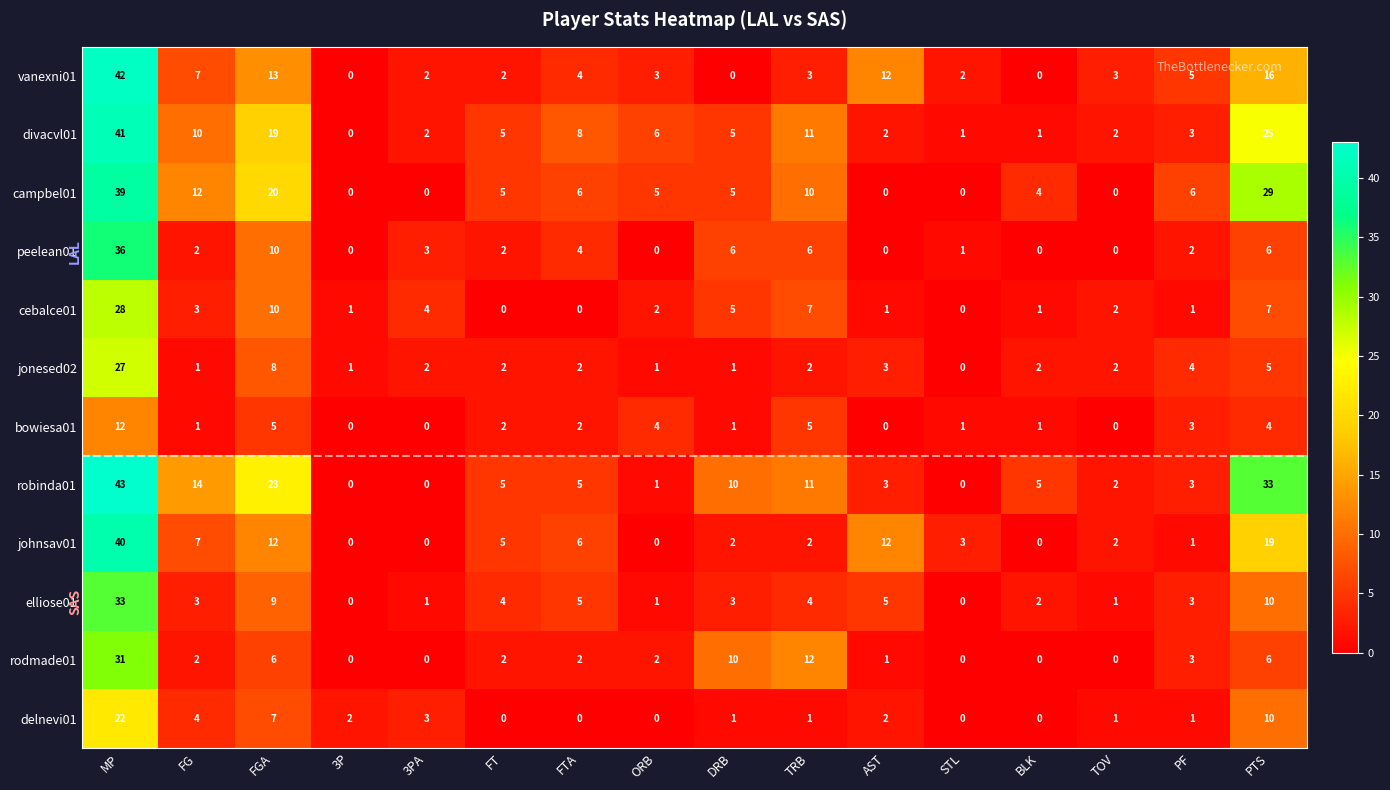

What is the sum of the rodmade01 values at FGA and FTA?

8